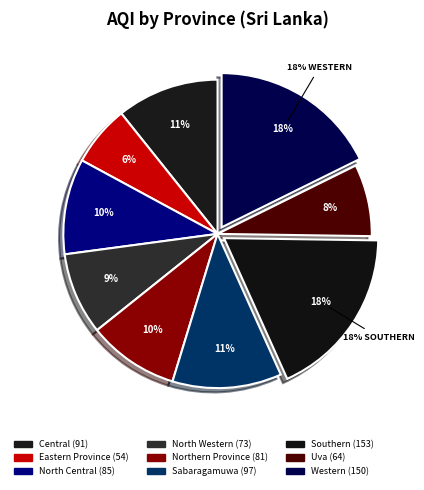

Does Uva represent more than half of the total?

No